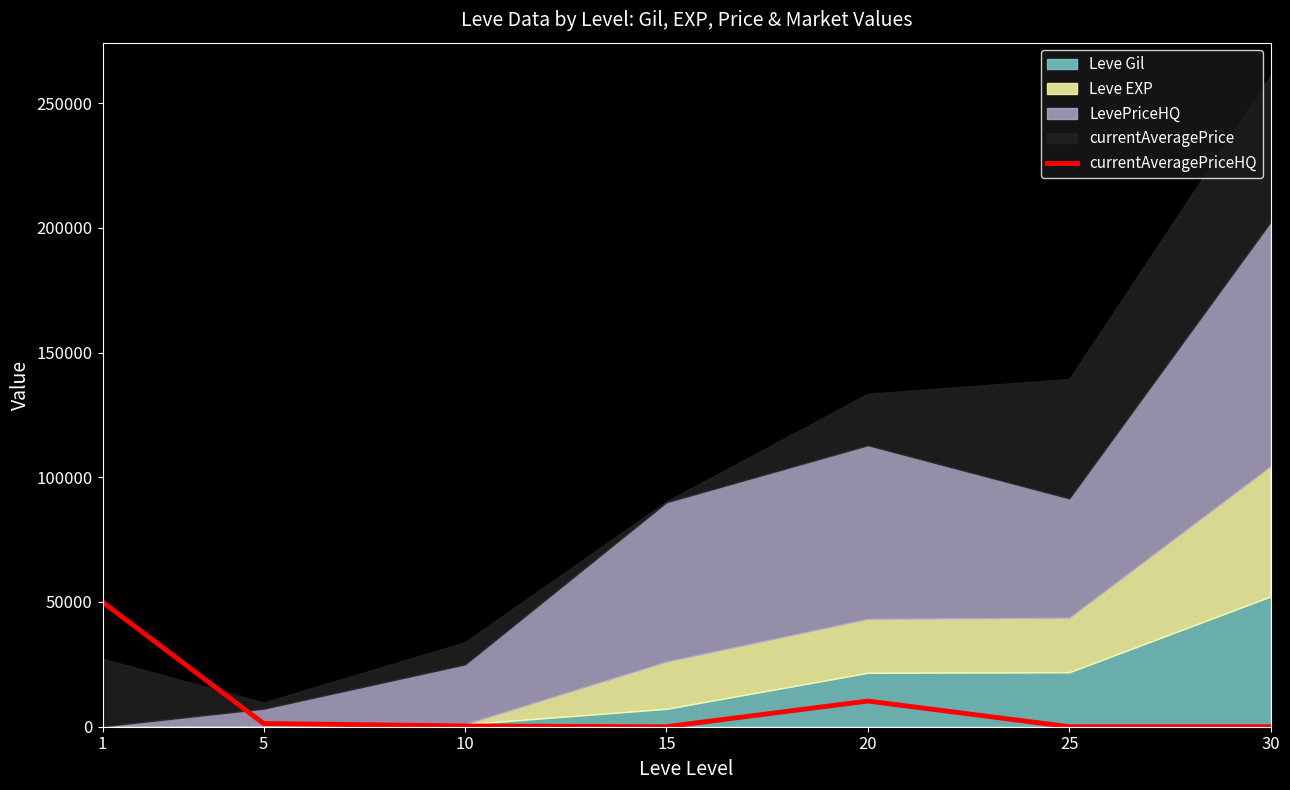

Reading left to right, transcribe all the data shown in this chart.

1=50000	5=1271	10=300	15=0	20=10290	25=0	30=0